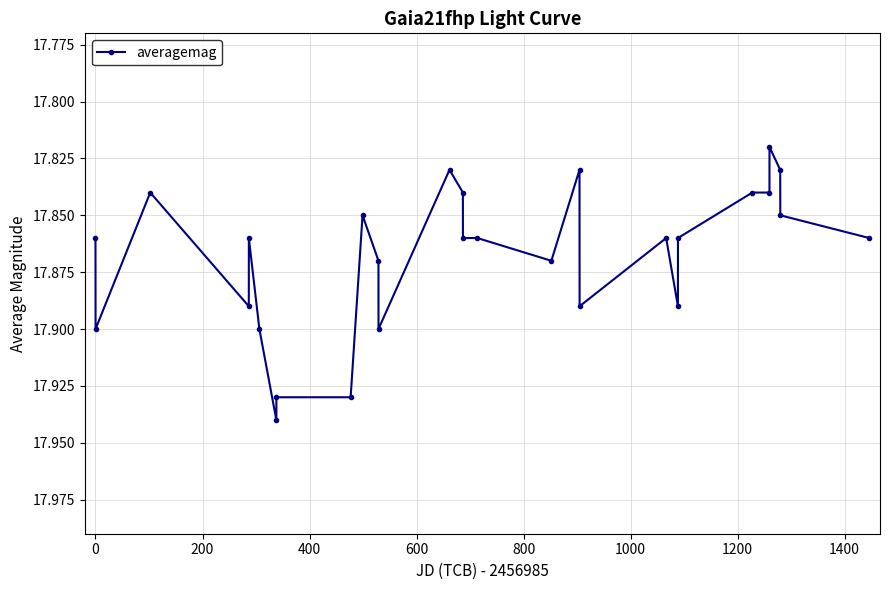

How many lines are shown in the chart?

1